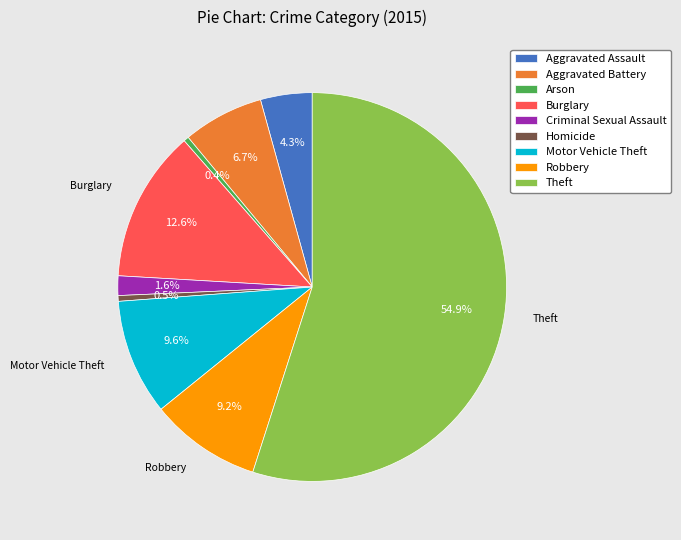

Combined, do Theft and Homicide account for over 50%?

Yes